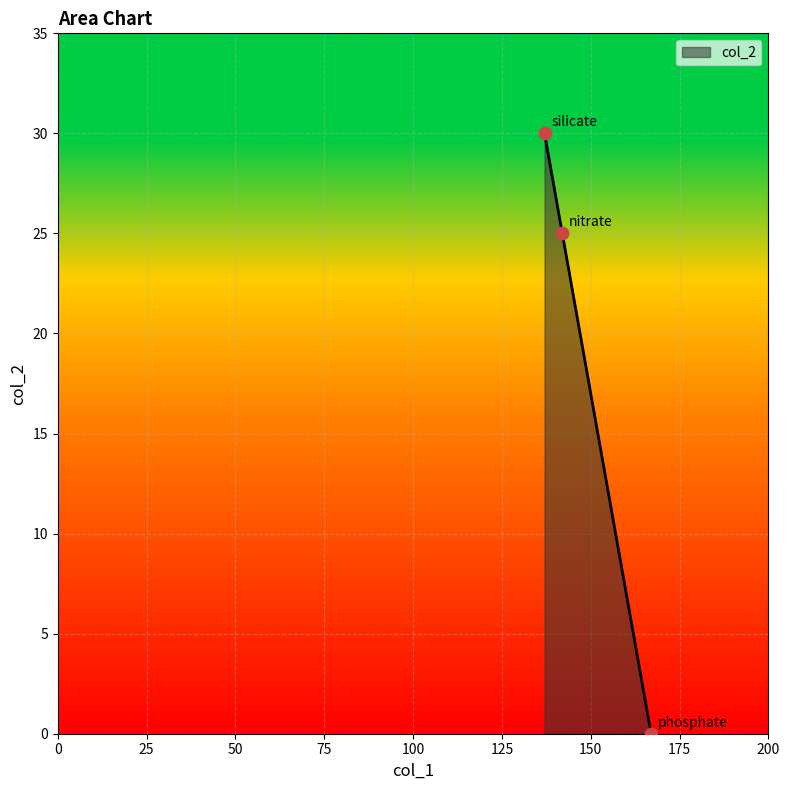

What is the maximum value shown in the chart?

30